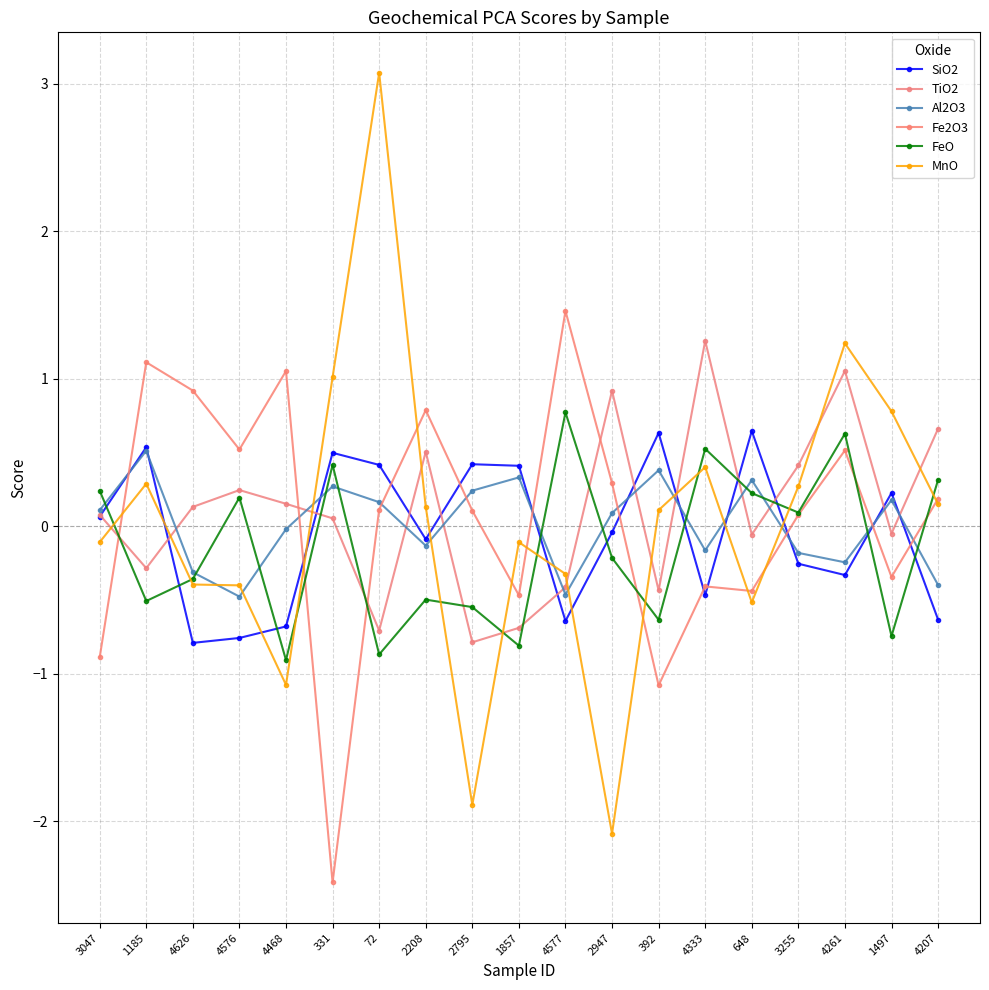

What position from the right is 4626?

17